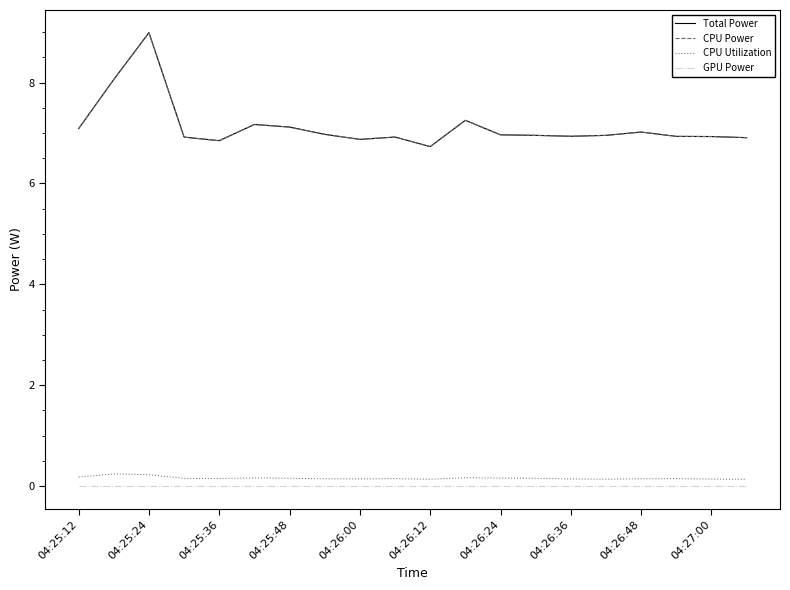

Does the chart display data point markers on the line(s)?

No